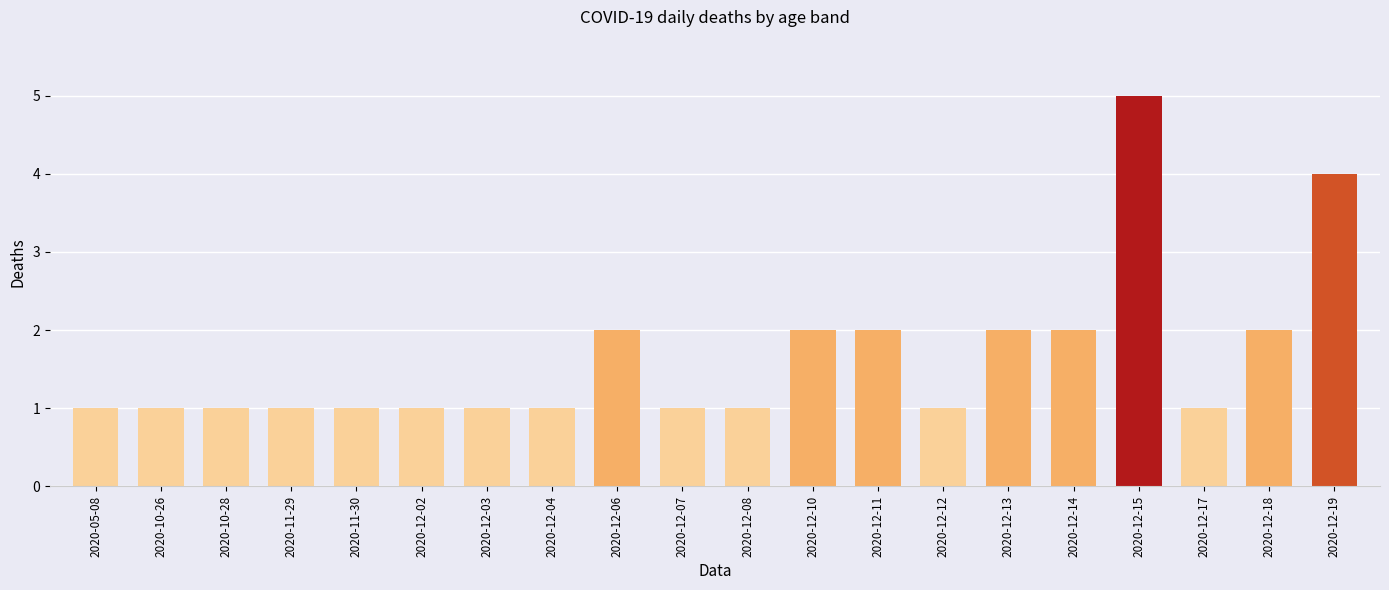

What is the value of the 11th bar from the left?

1